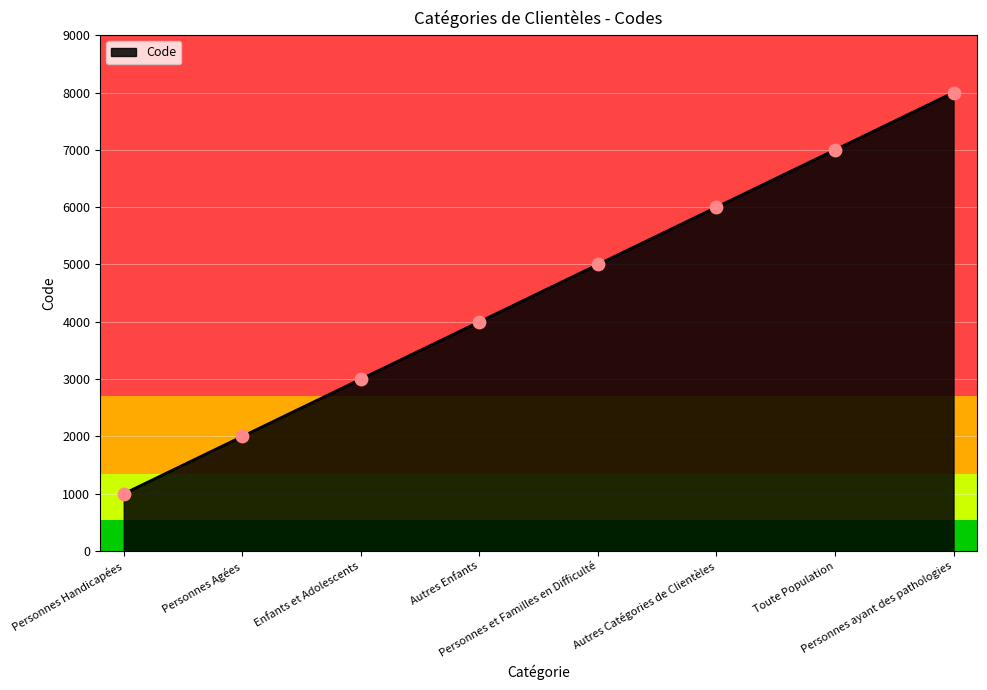

Approximately how many times larger is the value at Enfants et Adolescents compared to Personnes Handicapées?

3.0